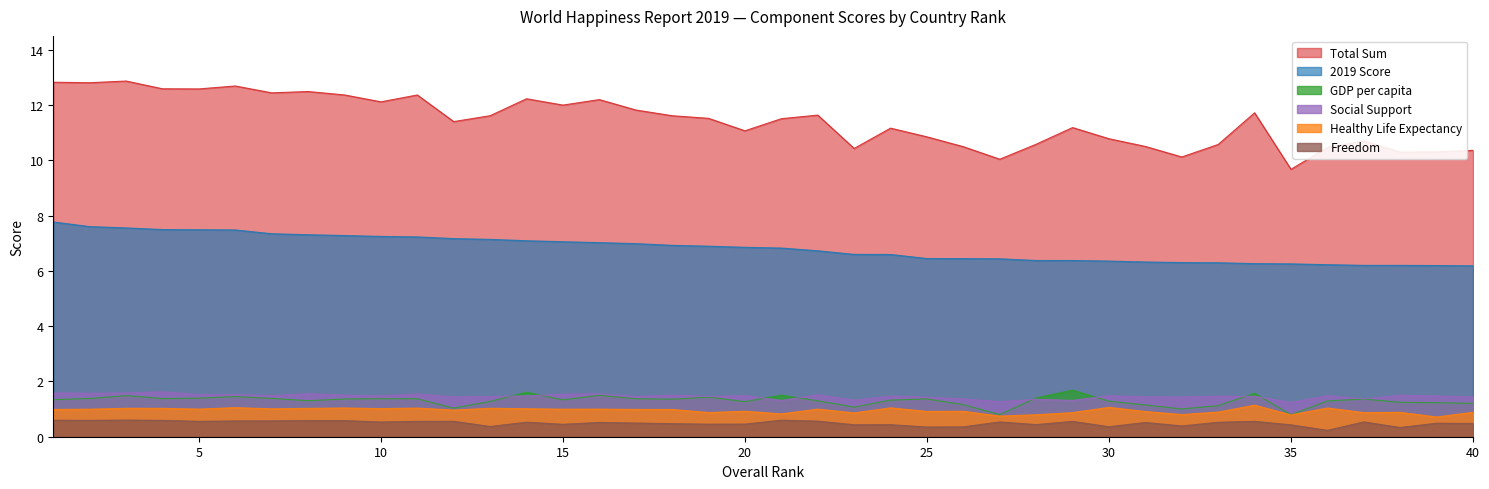

List the labels in order of 2019 Score value, smallest first.

40, 39, 38, 37, 36, 35, 34, 33, 32, 31, 30, 29, 28, 27, 26, 25, 24, 23, 22, 21, 20, 19, 18, 17, 16, 15, 14, 13, 12, 11, 10, 9, 8, 7, 6, 5, 4, 3, 2, 1